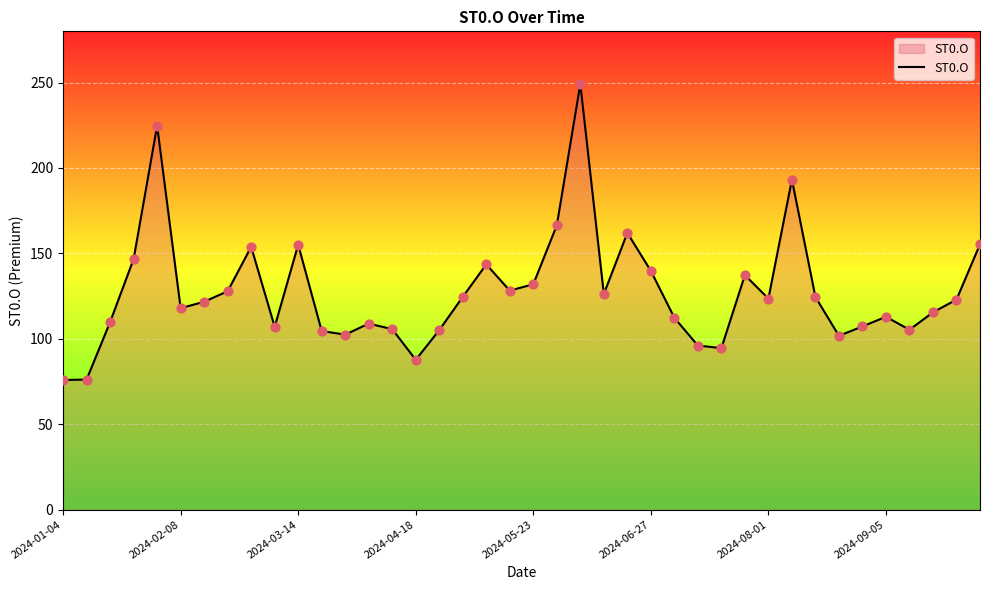

What is the difference between the maximum and minimum values?

173.3